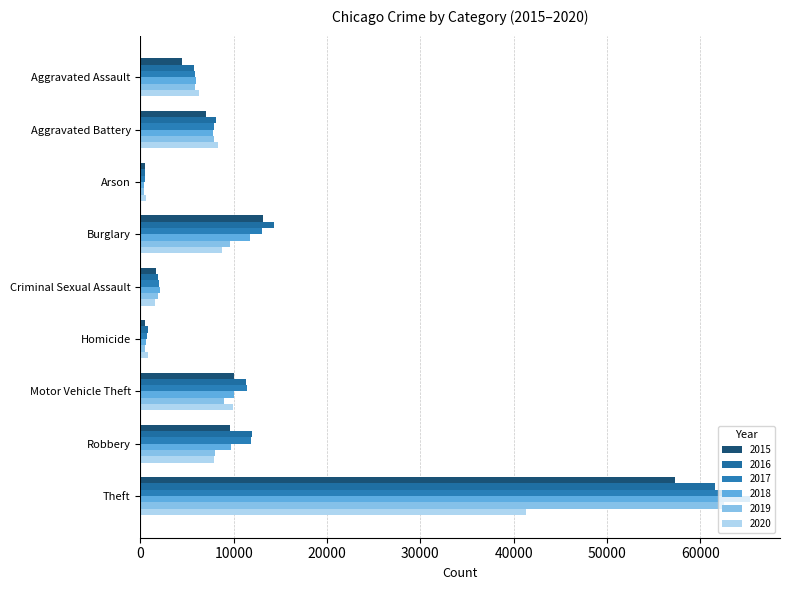

How many values in the 2018 series are below 7734?

4